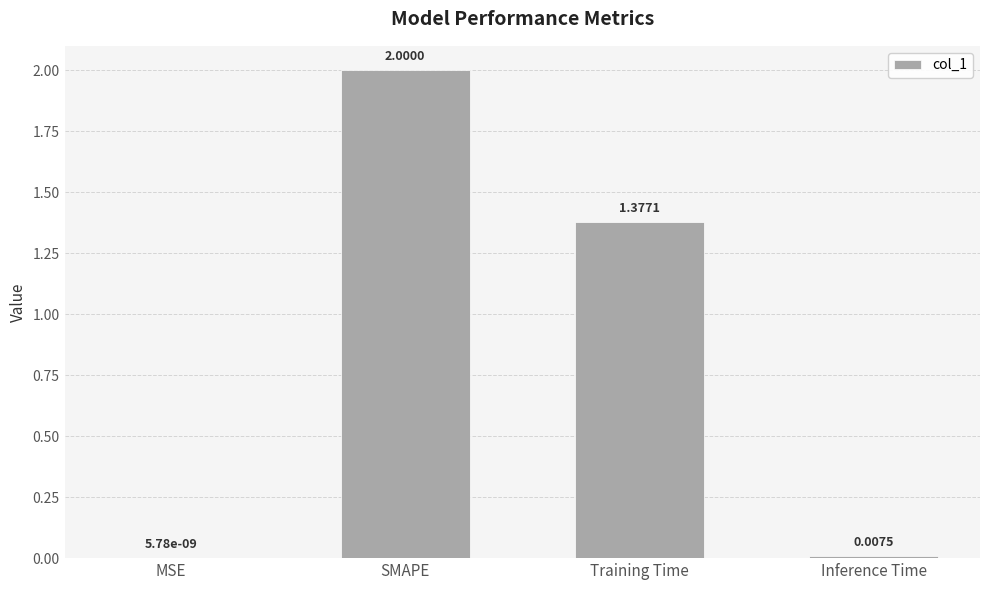

What is the average value?

0.8